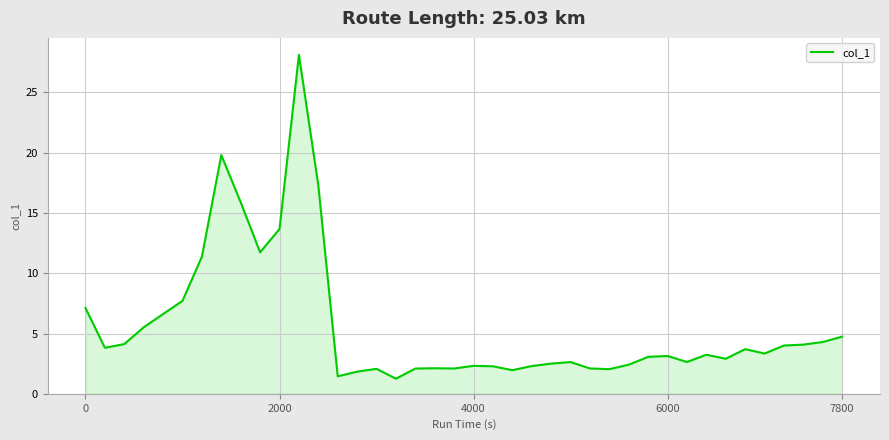

What is the minimum value shown in the chart?

1.3